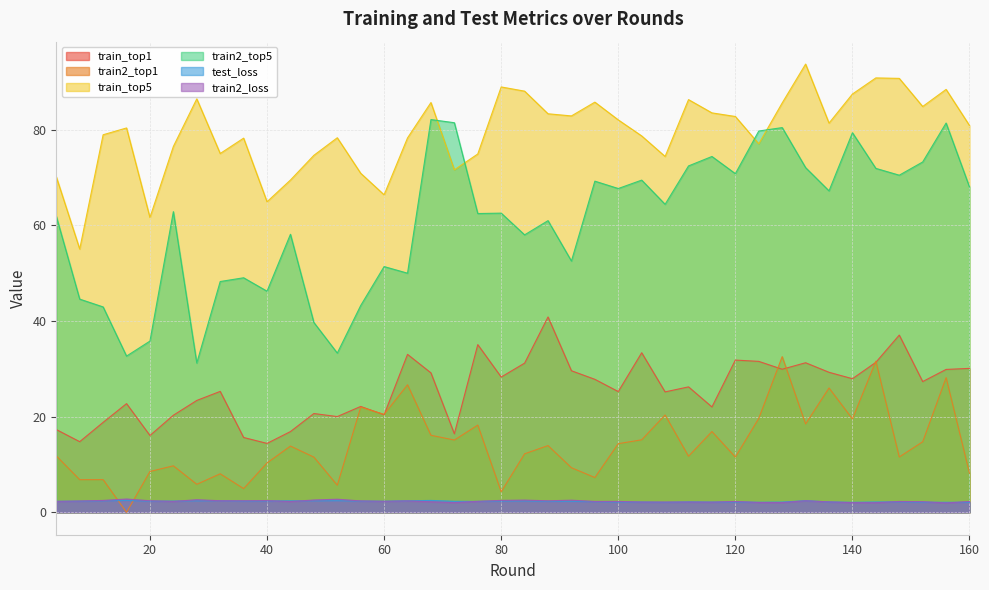

How many data points in train2_top1 are above 13?

20